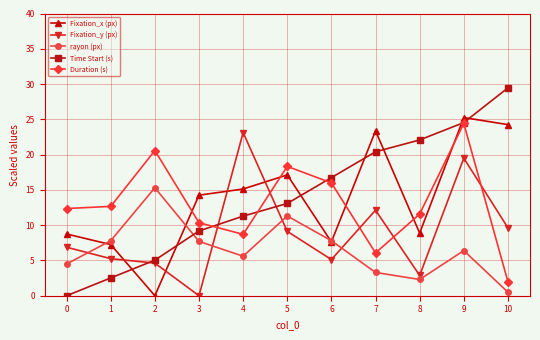

What is the difference between the highest and lowest values at 5?

9.2